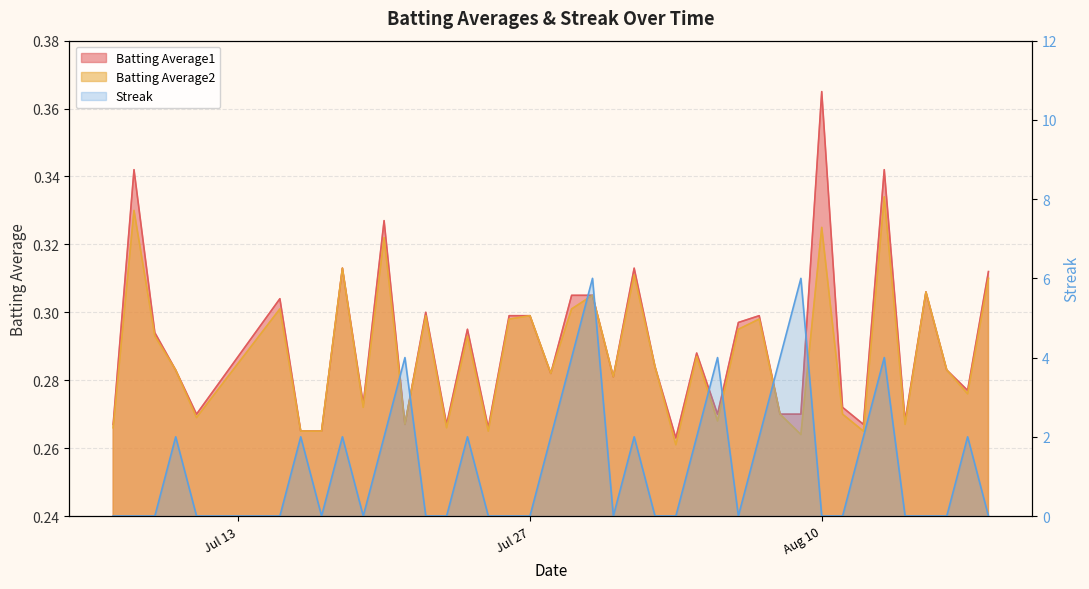

The Batting Average2 series shows 0.1 at 13. True or false?

False